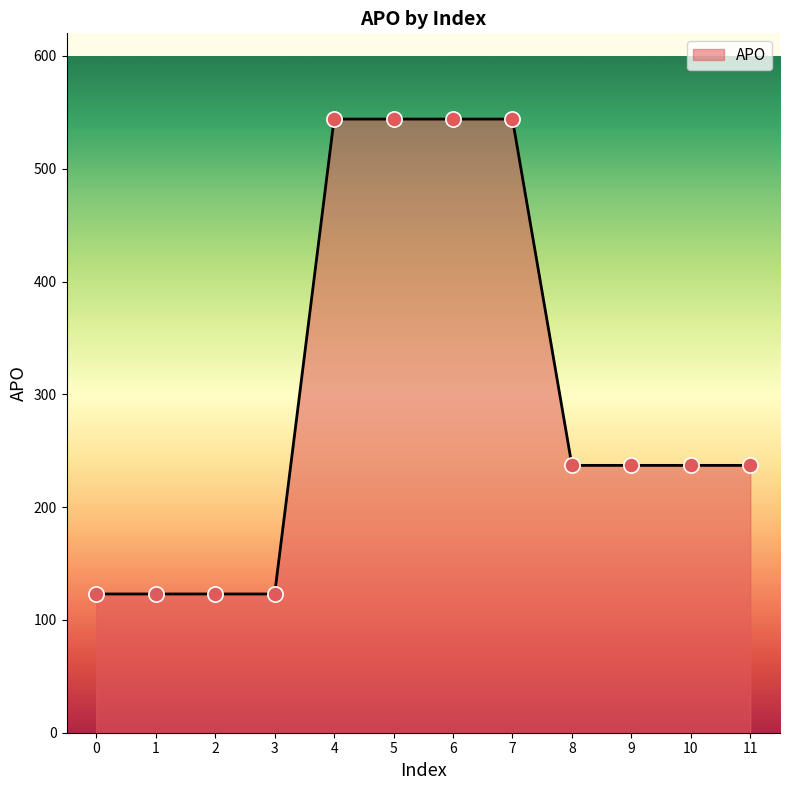

What is the ratio of the value at 1 to the value at 10?

0.5